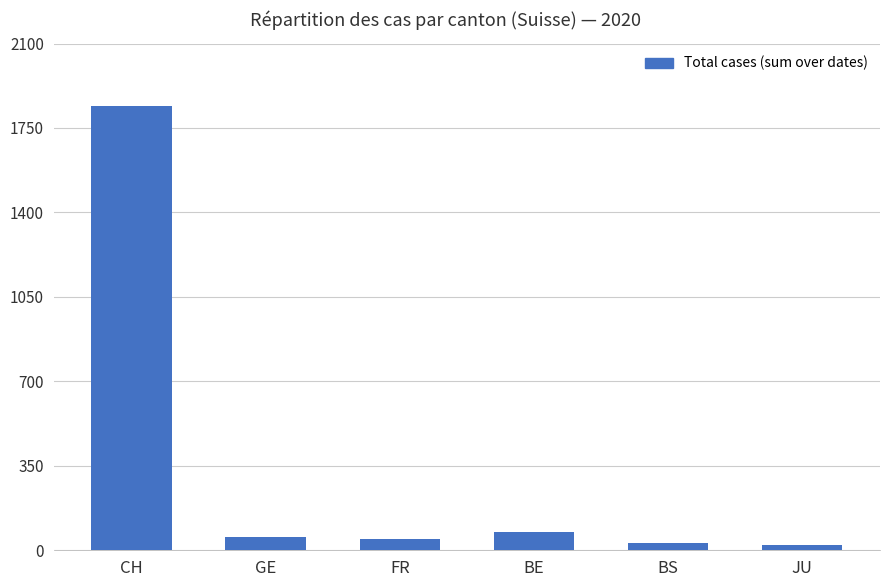

What is the approximate value at BE?

77